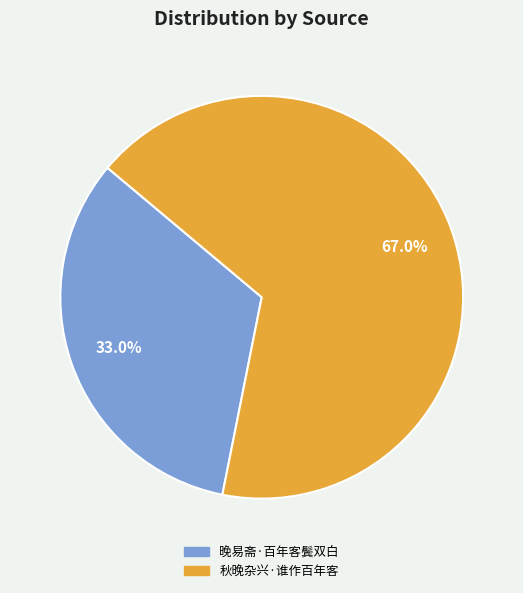

Rank the categories by value from lowest to highest.

晚易斋·百年客鬓双白, 秋晚杂兴·谁作百年客